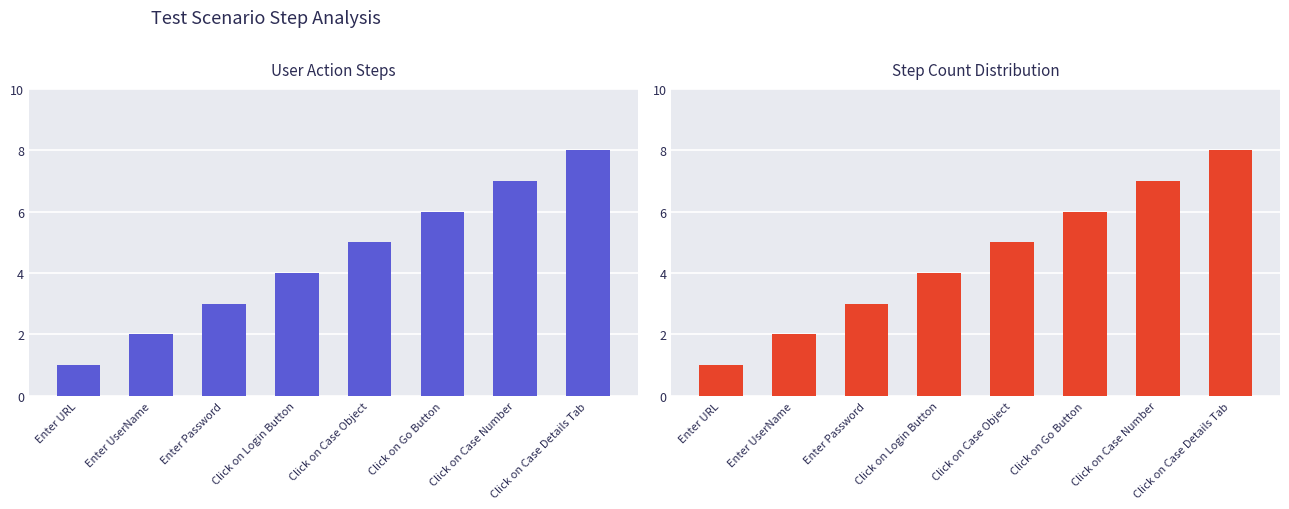

What position from the left is Click on Case Object?

5